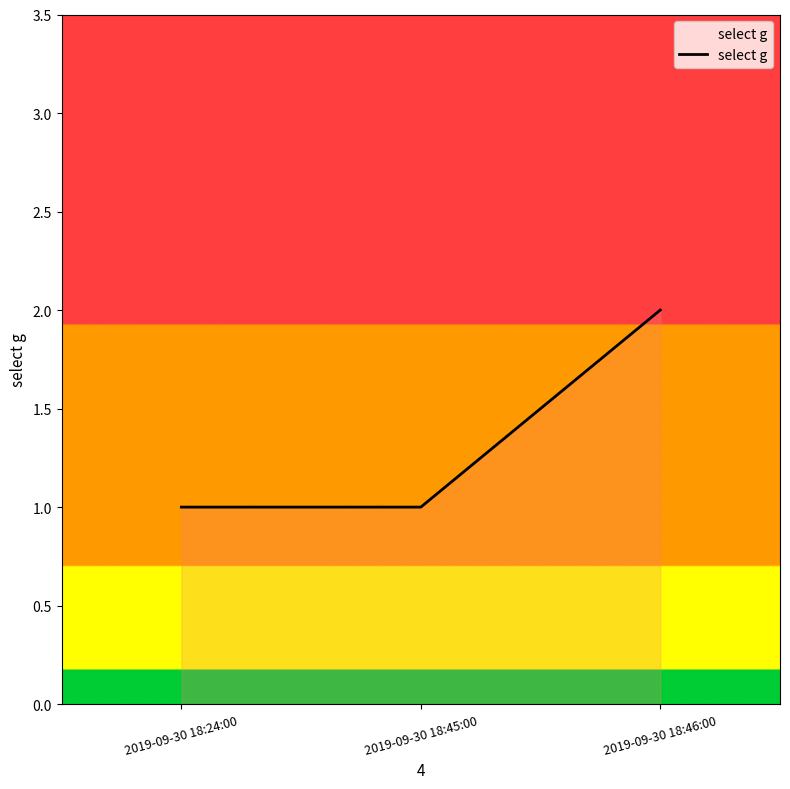

Which has a higher value, 2019-09-30 18:24:00 or 2019-09-30 18:46:00?

2019-09-30 18:46:00